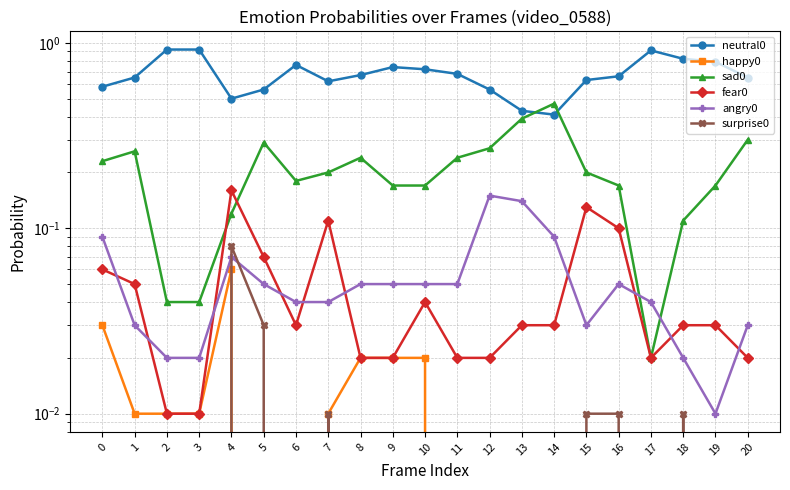

Which series has the widest spread of values?

neutral0